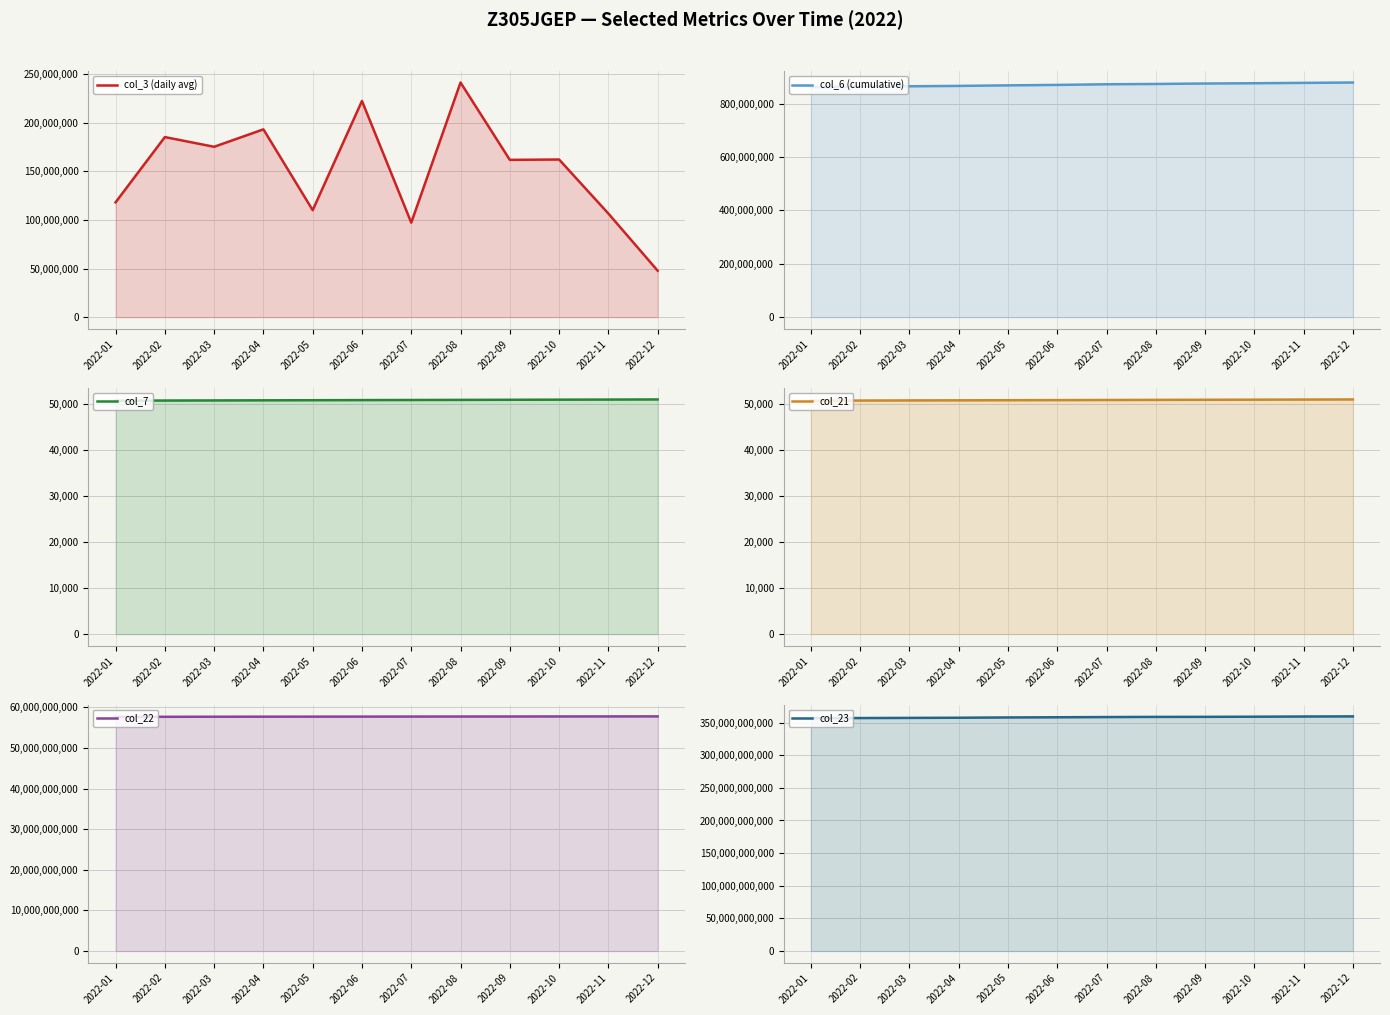

What is the approximate value of col_23 at 2022-08, to the nearest 10?

358697871070